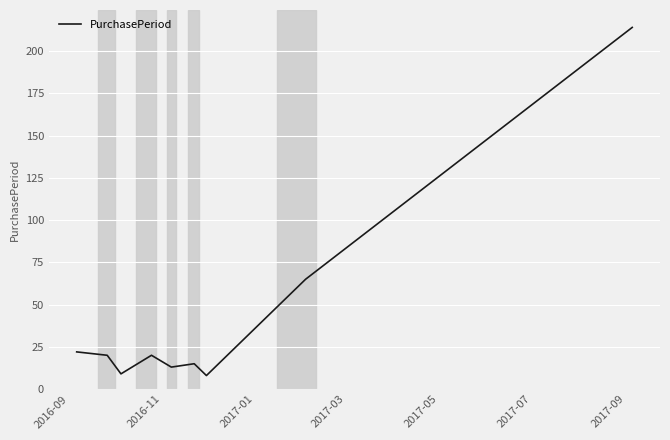

What is the smallest value displayed?

8